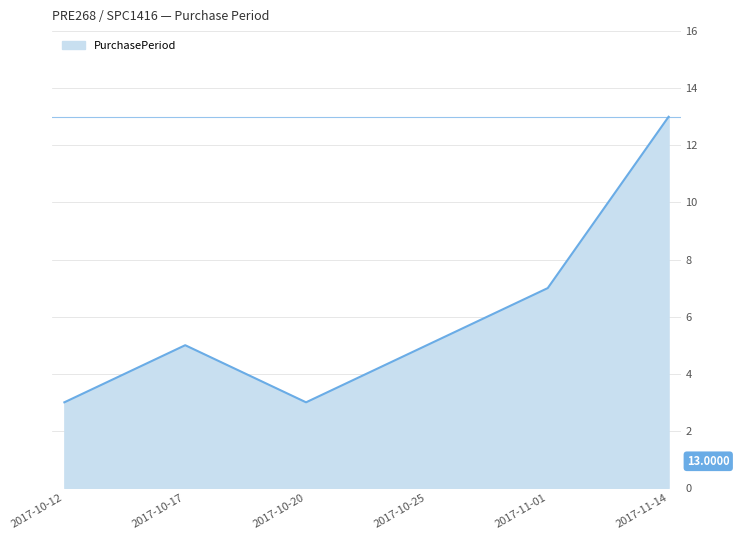

What position from the right is 2017-10-25?

3